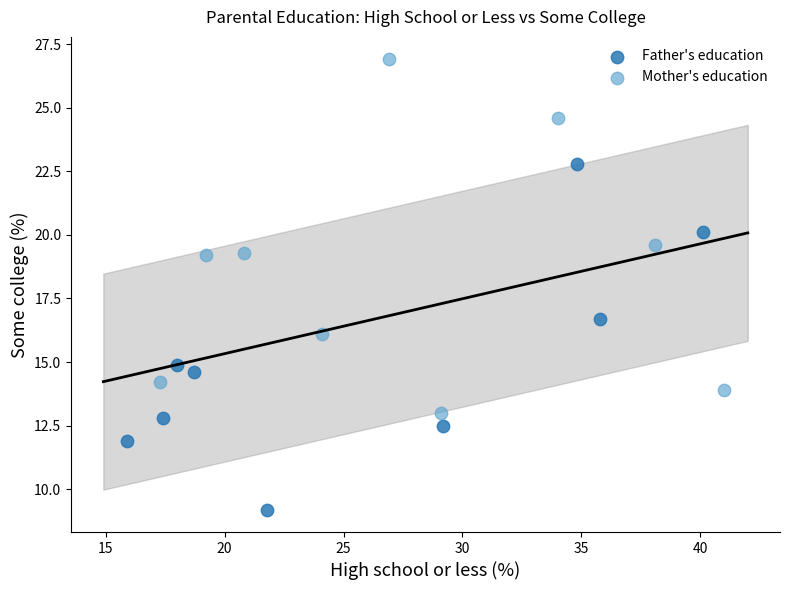

Which series contains the highest Y value?

Mother's education